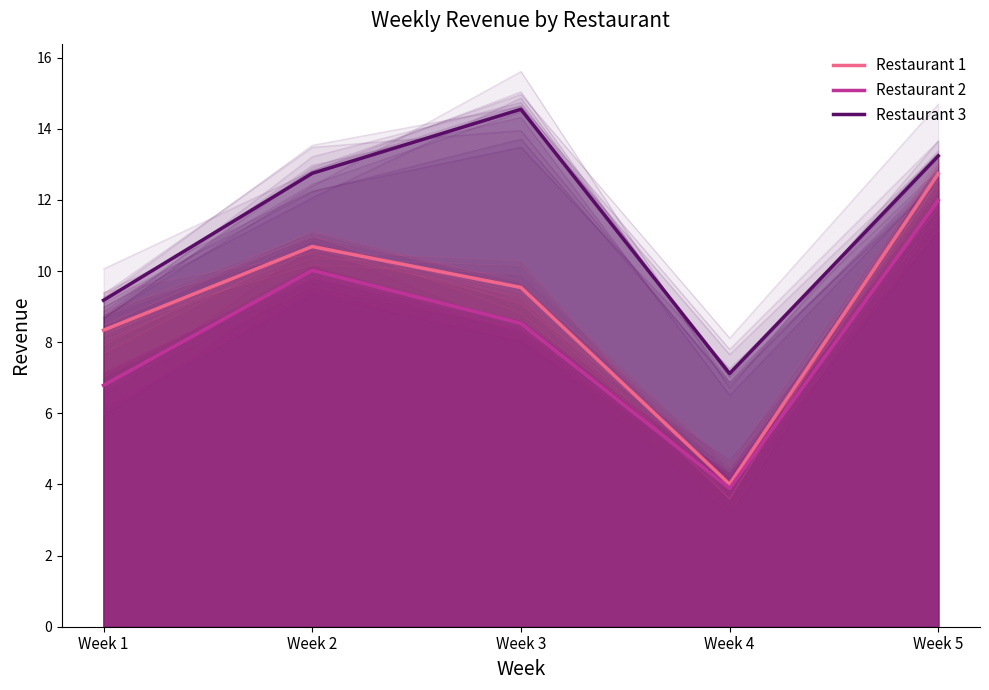

Which label corresponds to the smallest value in the chart?

Week 4